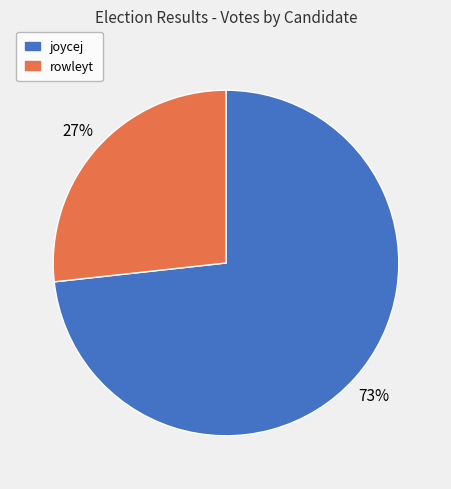

Is joycej the majority of the pie?

Yes